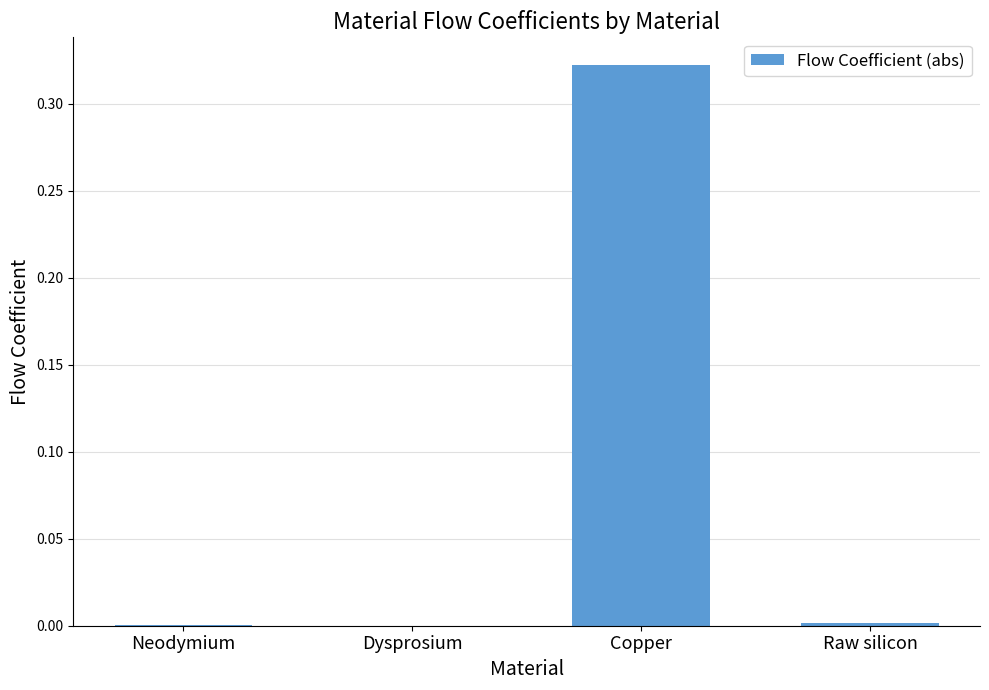

The value at Dysprosium is 0.0. True or false?

True